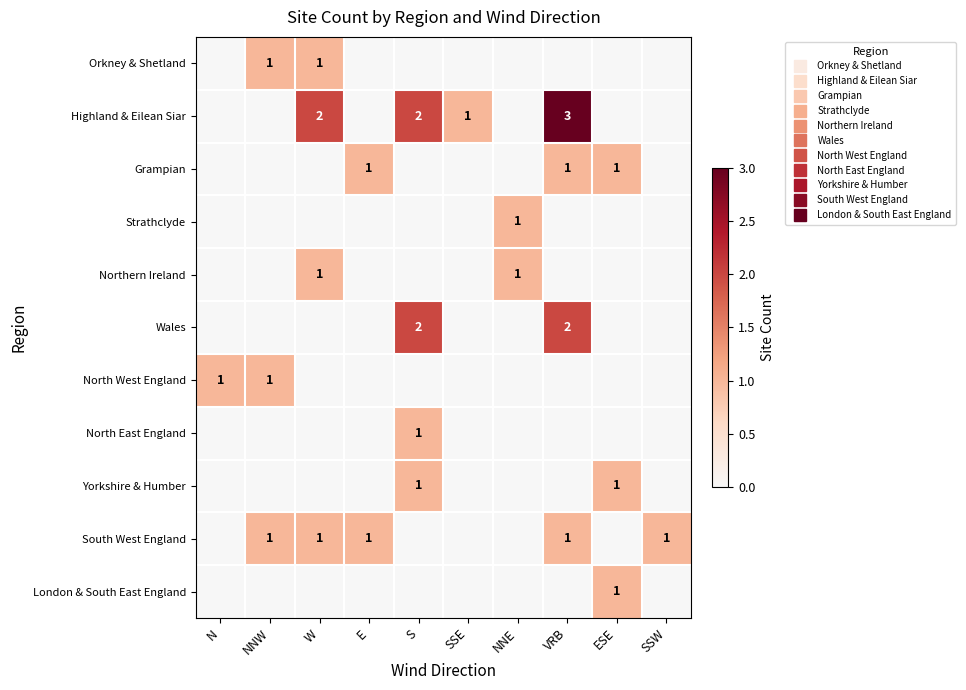

How many Orkney & Shetland values are between 0 and 1?

10